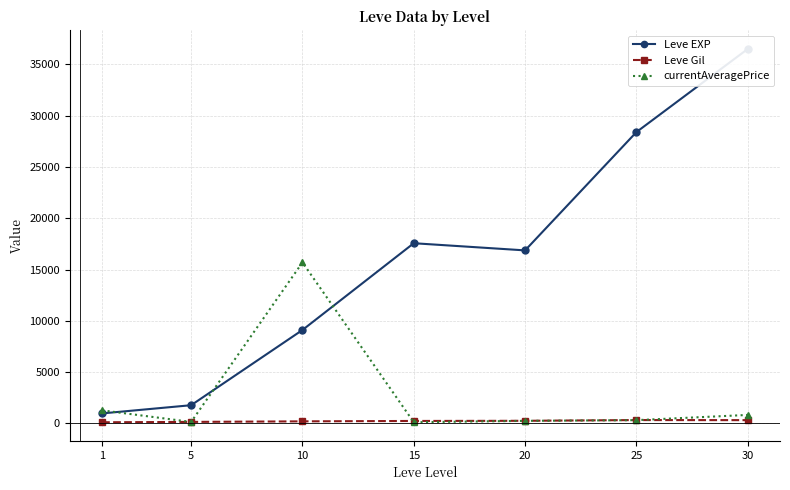

At which category is the sum across all series the highest?

30